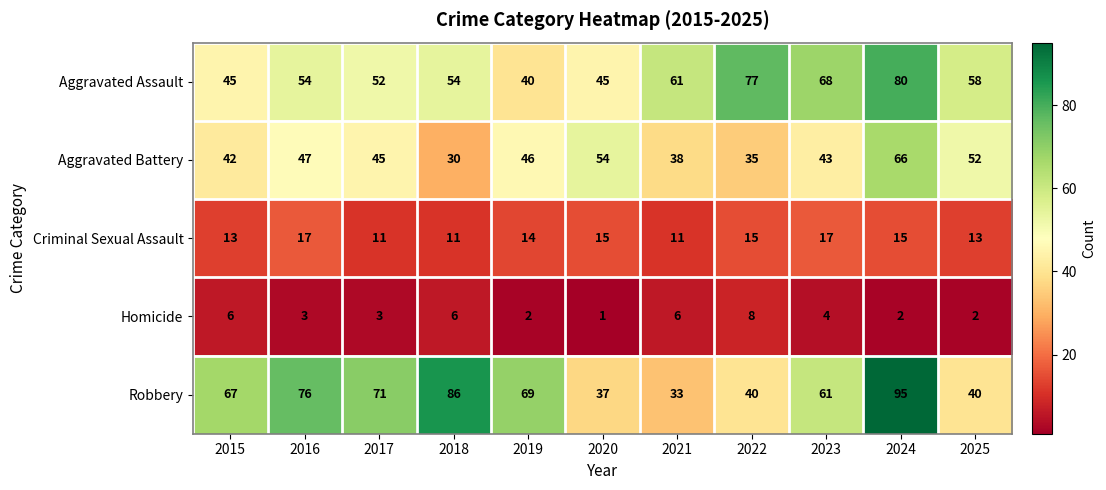

The value of Aggravated Battery at 2021 is 38. True or false?

True